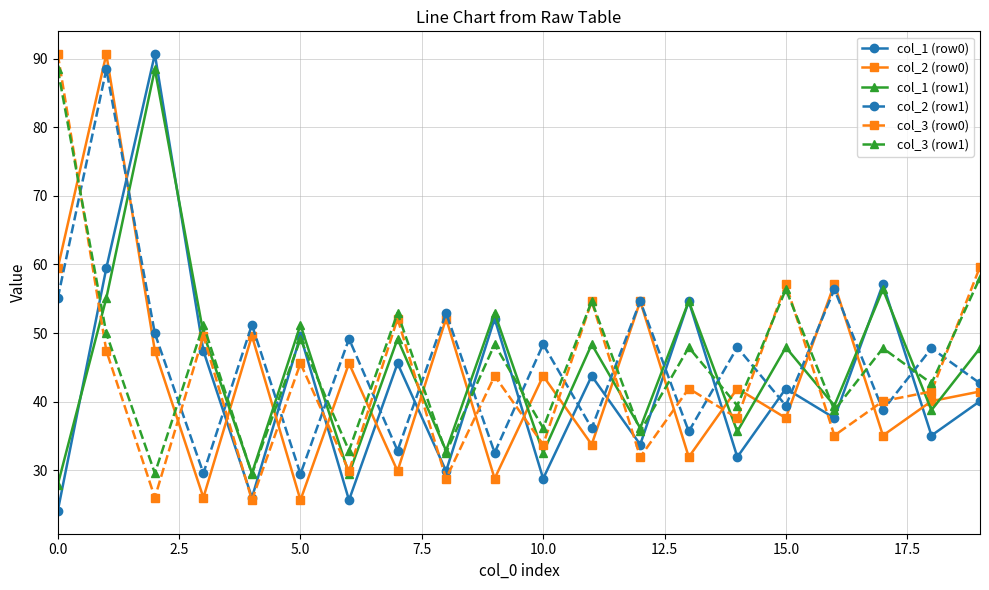

How many data points in col_2 (row1) are above 47?

11